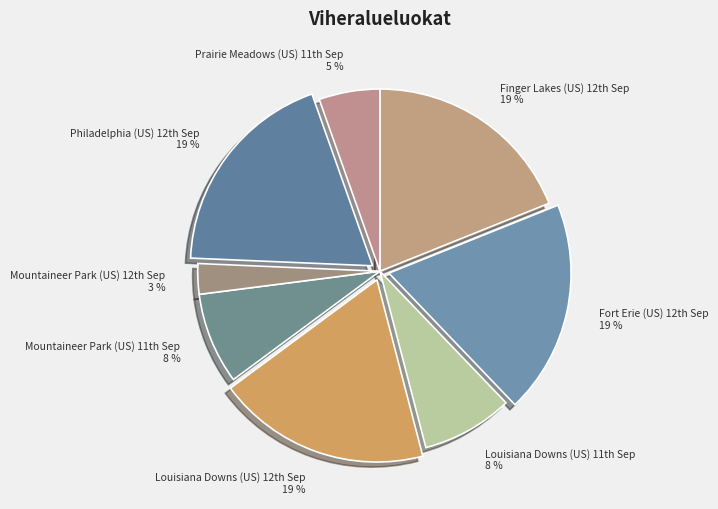

Is there a majority slice in this chart?

No